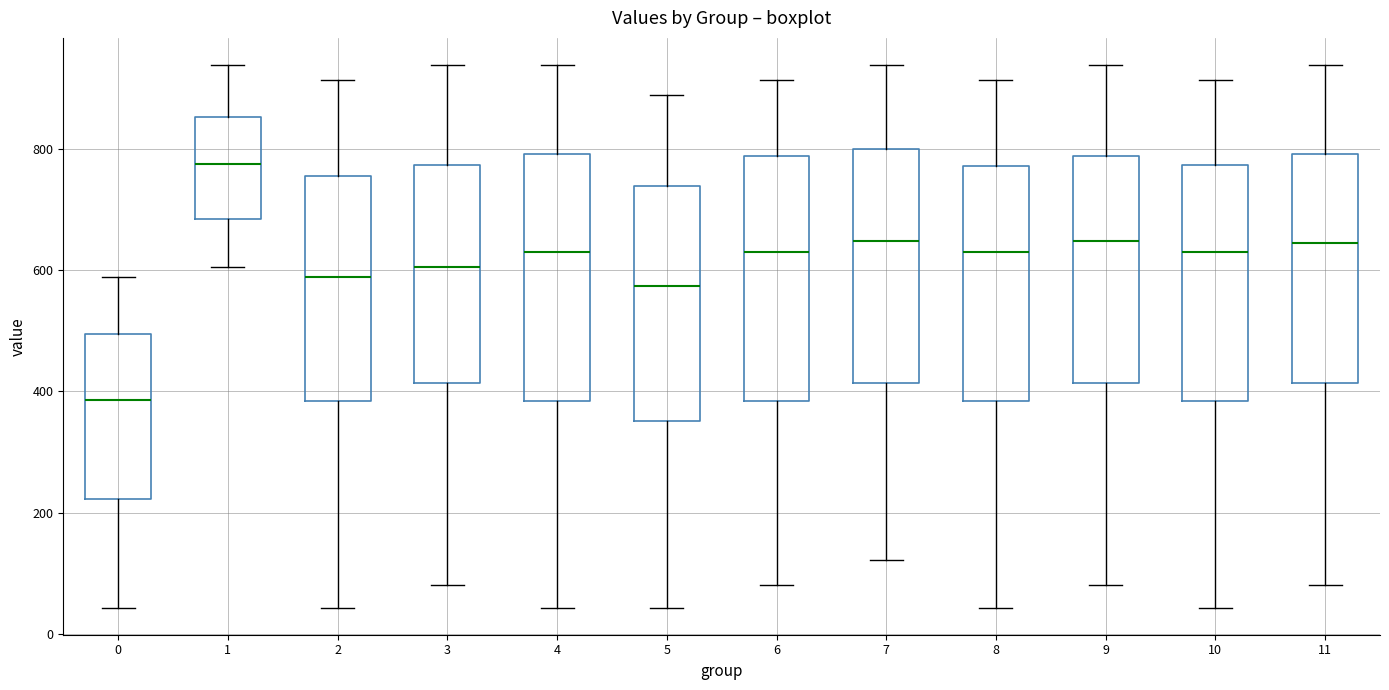

Reading left to right, read every box against the y-axis: the position of its median line, the range the box covers, and the ends of its whiskers. The values are not printed on the chart, so give them approximately, as read against the axis.

0: median 380, box 220 to 500, whiskers 40 to 580
1: median 780, box 680 to 860, whiskers 600 to 940
2: median 580, box 380 to 760, whiskers 40 to 920
3: median 600, box 420 to 780, whiskers 80 to 940
4: median 640, box 380 to 800, whiskers 40 to 940
5: median 580, box 360 to 740, whiskers 40 to 880
6: median 640, box 380 to 780, whiskers 80 to 920
7: median 640, box 420 to 800, whiskers 120 to 940
8: median 640, box 380 to 780, whiskers 40 to 920
9: median 640, box 420 to 780, whiskers 80 to 940
10: median 640, box 380 to 780, whiskers 40 to 920
11: median 640, box 420 to 800, whiskers 80 to 940